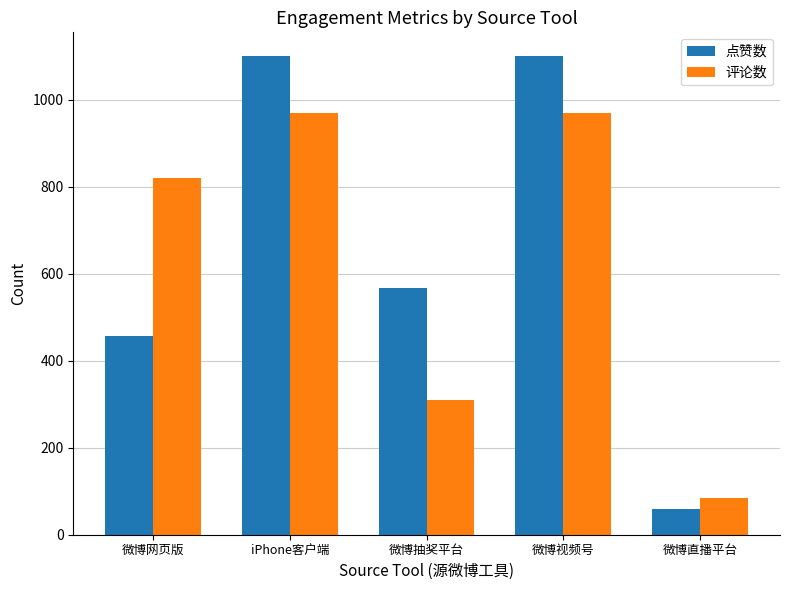

What is the highest value of the 点赞数 series?

1100